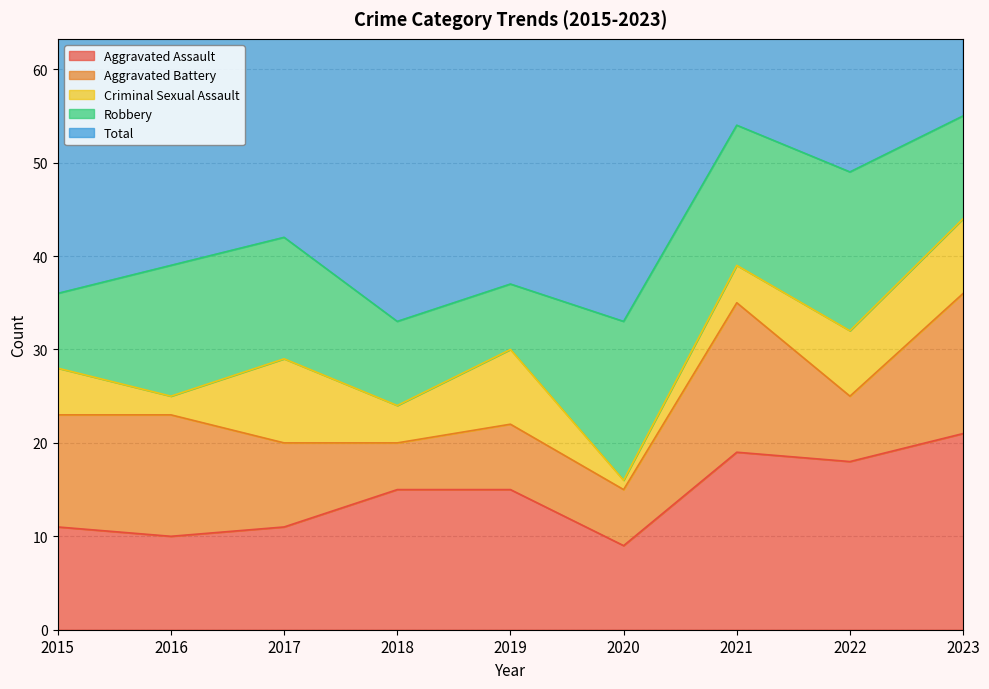

How many lines are shown in the chart?

5